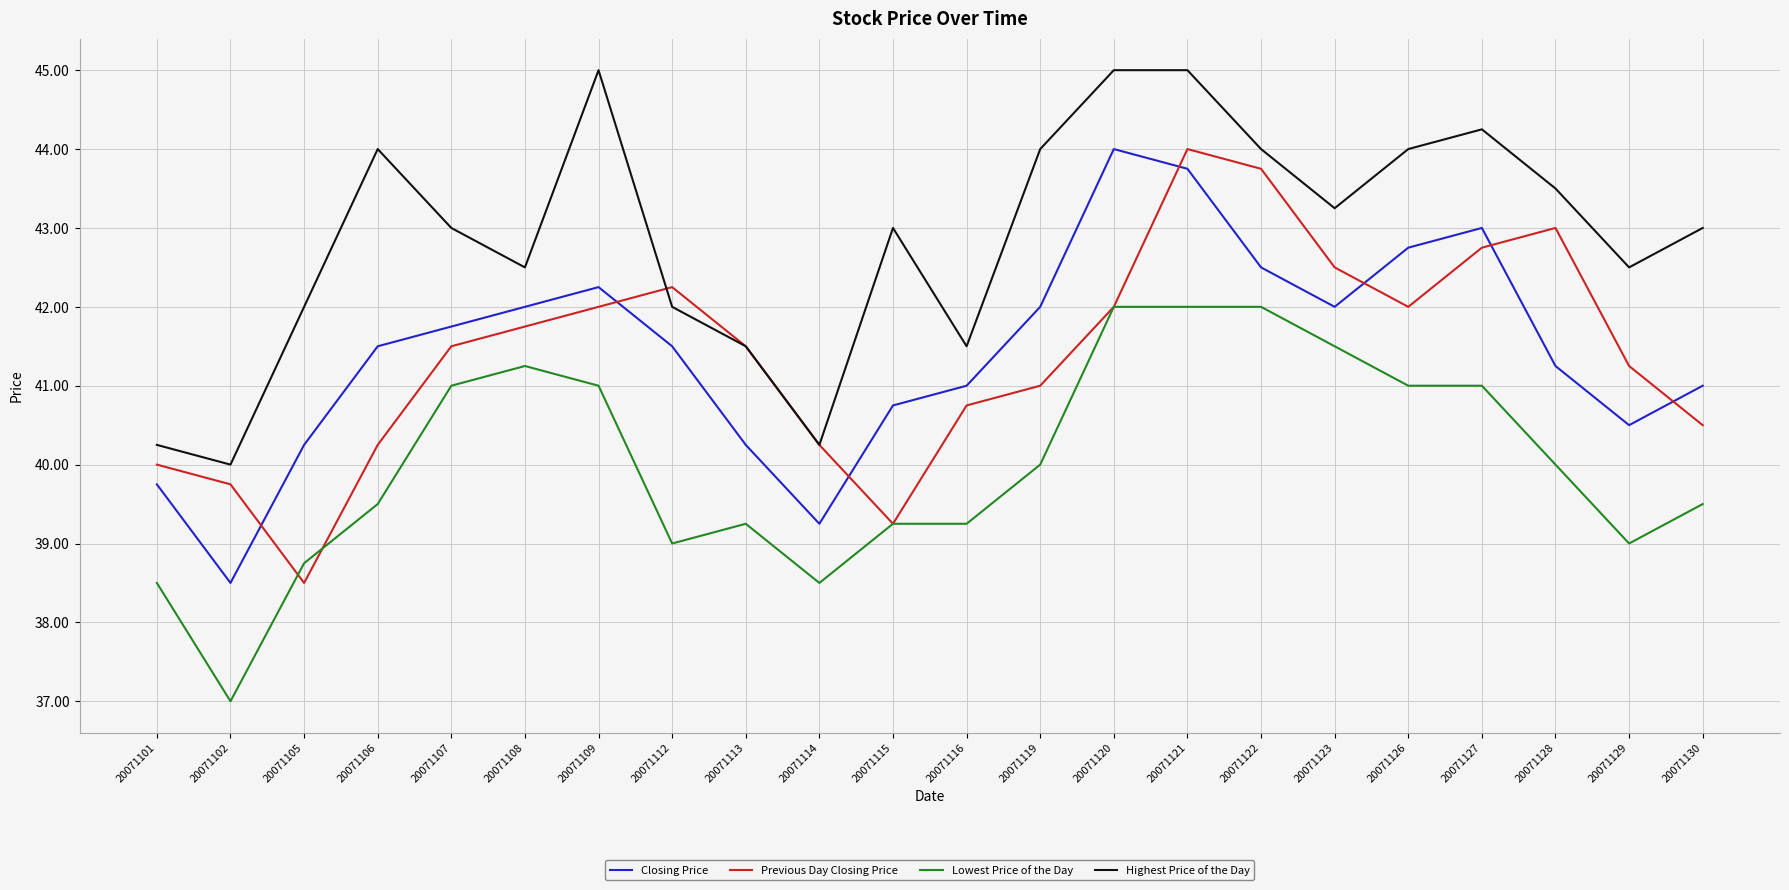

In Closing Price, how many points are higher than both neighbors (excluding endpoints)?

3